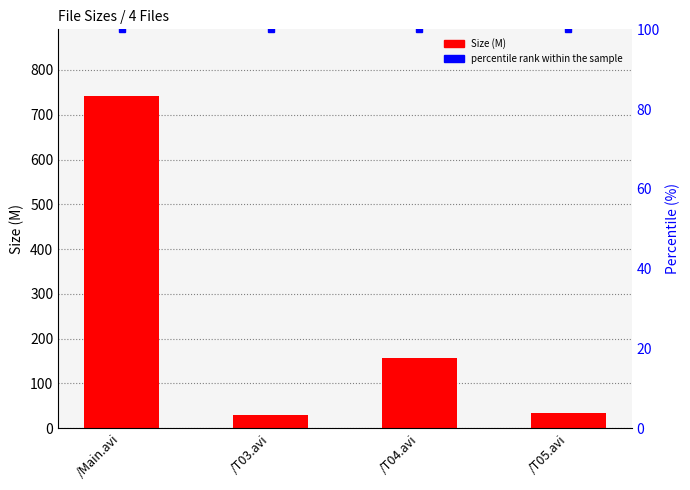

Rank the categories by value from lowest to highest.

/T03.avi, /T05.avi, /T04.avi, /Main.avi